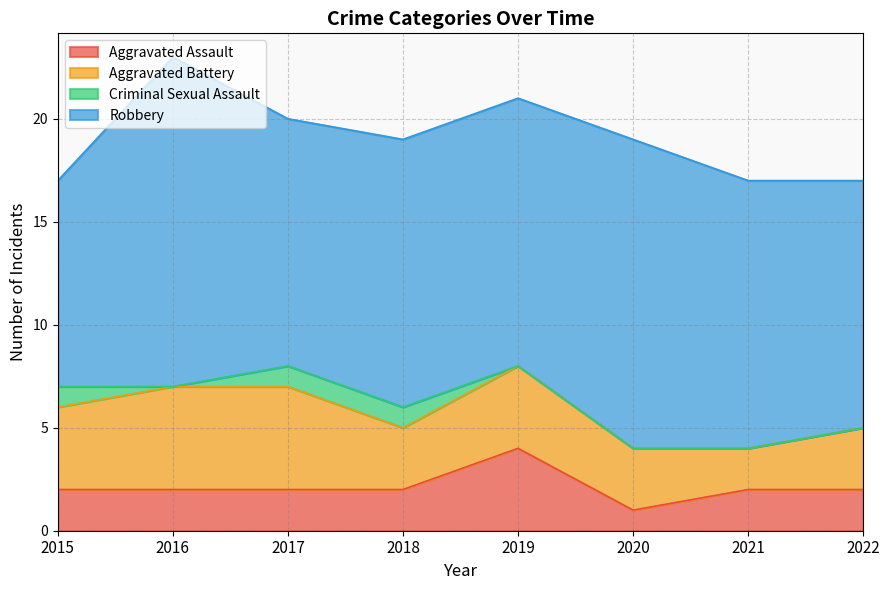

What is the difference between the maximum and minimum values in the Aggravated Assault series?

3